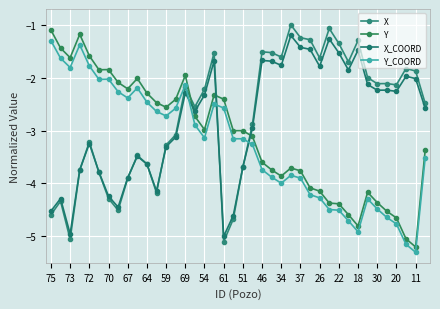

What is the value of the X point at the 6th from the left?

-3.8